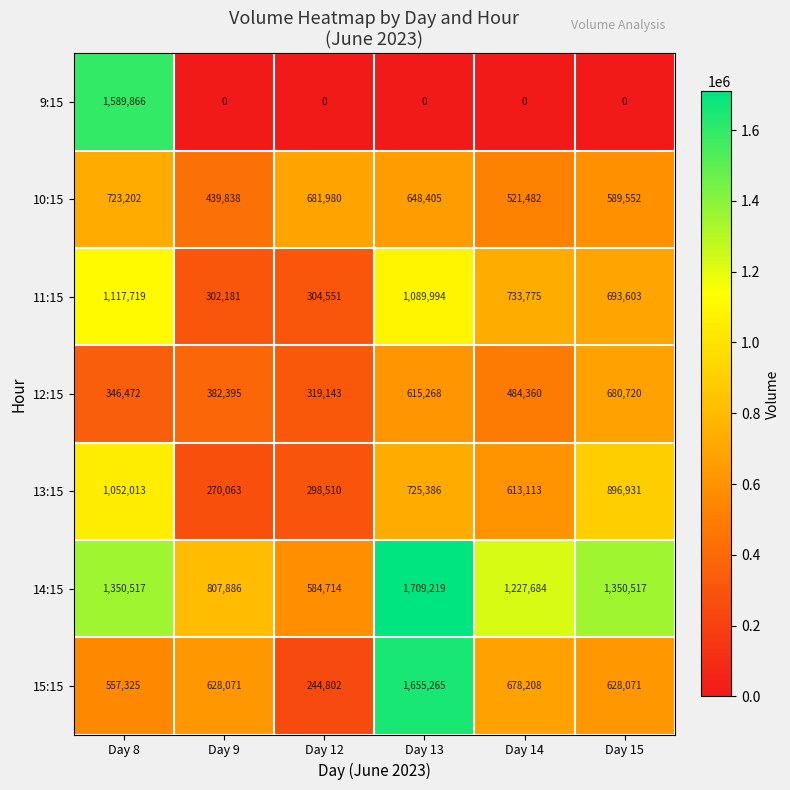

Is it true that 12:15 equals 133135 at Day 14?

False